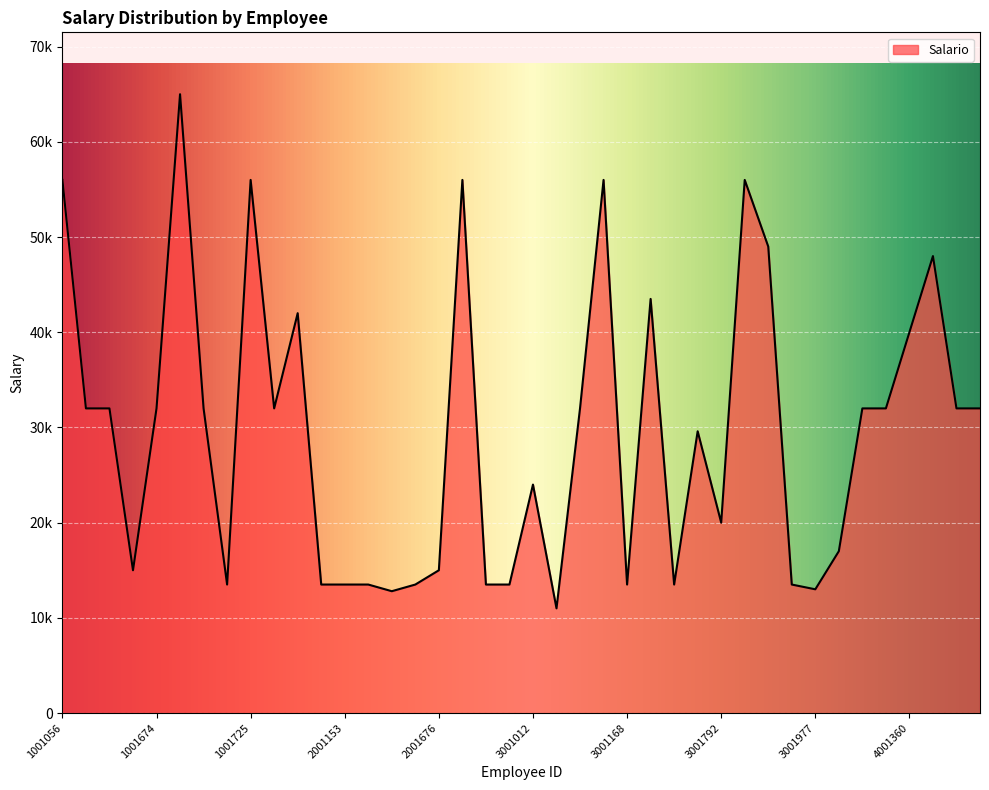

Rank the categories by value from lowest to highest.

3001067, 2001368, 3001977, 1001723, 2001079, 2001153, 2001290, 2001675, 2001960, 2001961, 3001168, 3001301, 3001976, 1001517, 2001676, 4001293, 3001792, 3001012, 3001724, 1001284, 1001285, 1001674, 1001695, 1001968, 3001068, 4001301, 4001333, 4001556, 4001574, 4001360, 1001977, 3001292, 4001510, 3001950, 1001056, 1001725, 2001908, 3001167, 3001815, 1001675